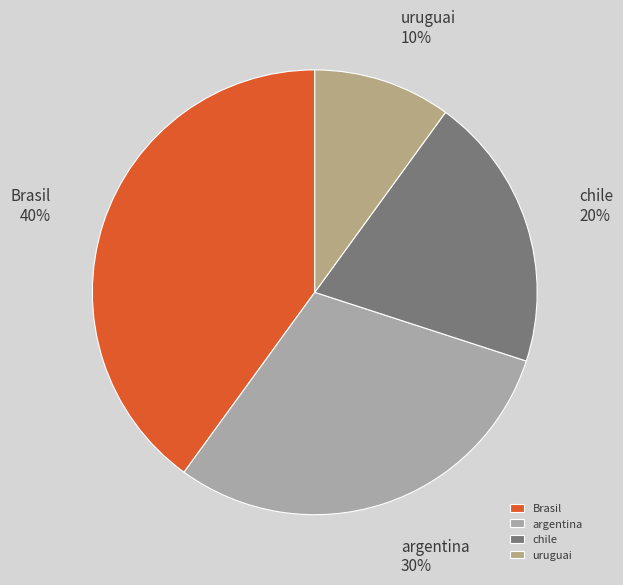

What percentage is the uruguai slice, to the nearest percent?

10%